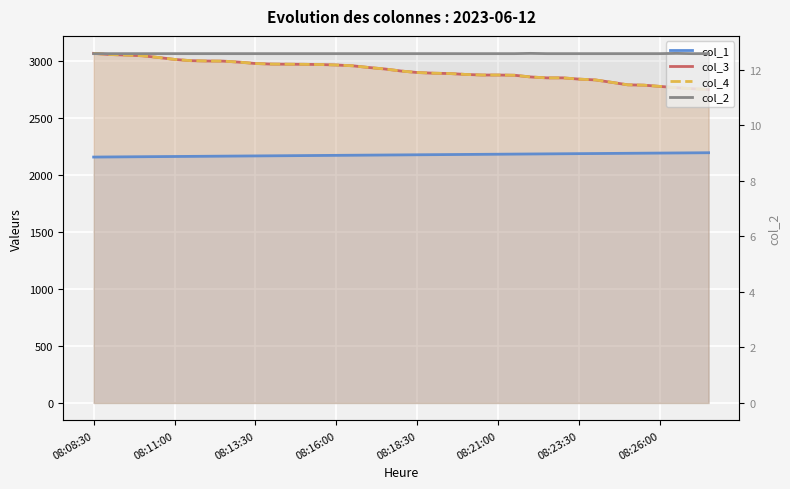

True or false: col_3 and col_1 intersect in this chart.

False